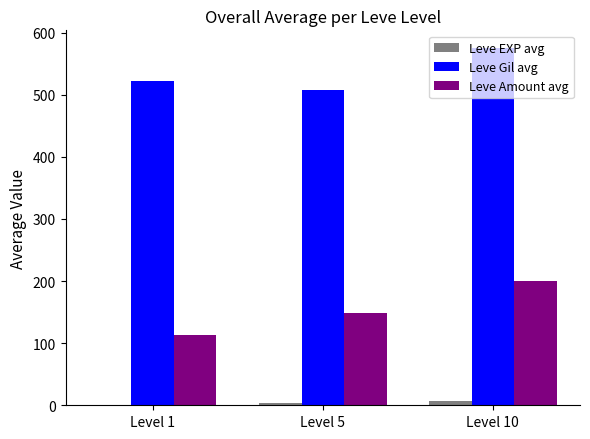

Where does the Leve Amount avg series first go above 149?

Level 5